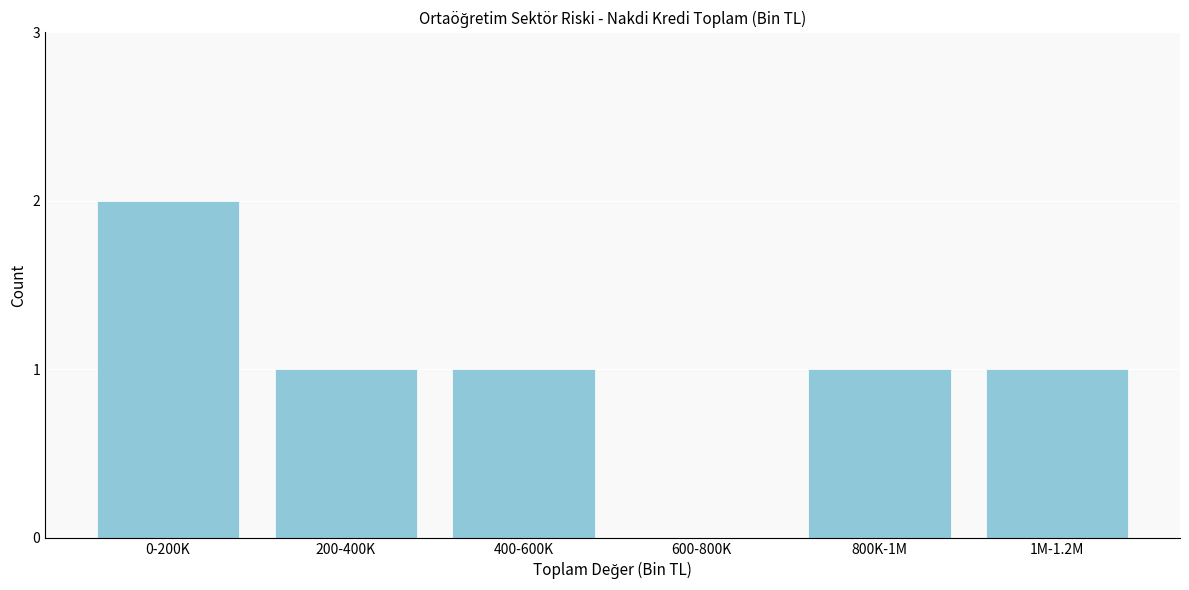

Reading right to left, what are all the values shown in this chart?

1M-1.2M=1	800K-1M=1	600-800K=0	400-600K=1	200-400K=1	0-200K=2